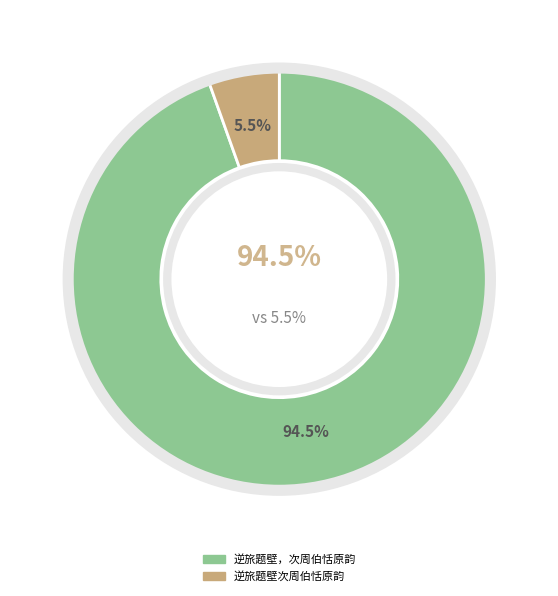

The 逆旅题壁，次周伯恬原韵 slice represents 95% of the pie. True or false?

True